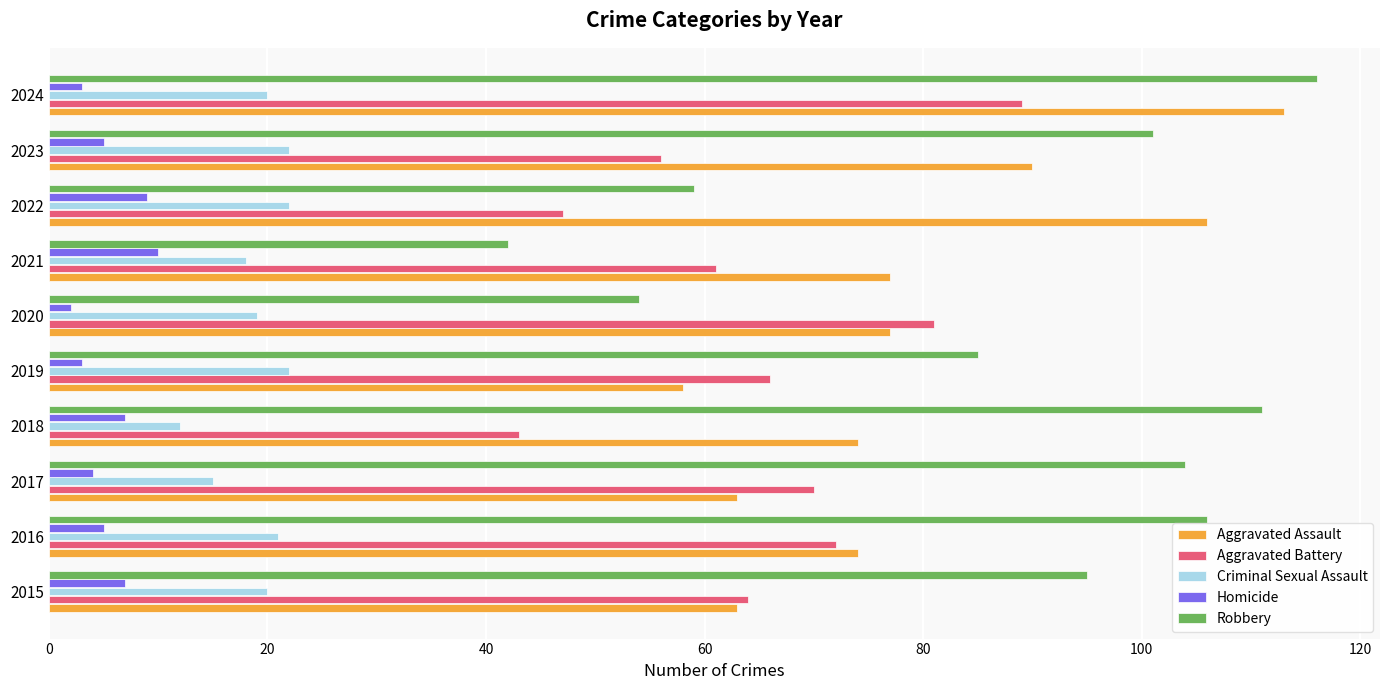

What is the difference between the highest and lowest values at 2024?

113